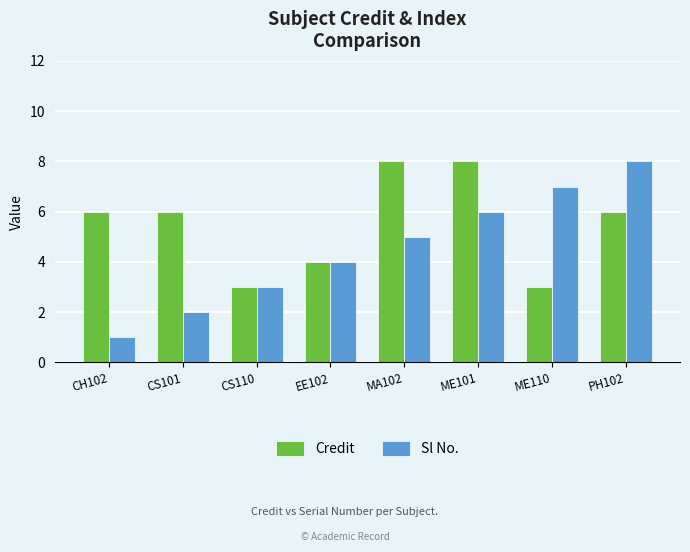

Count the Sl No. values in the range 3 to 7.

5